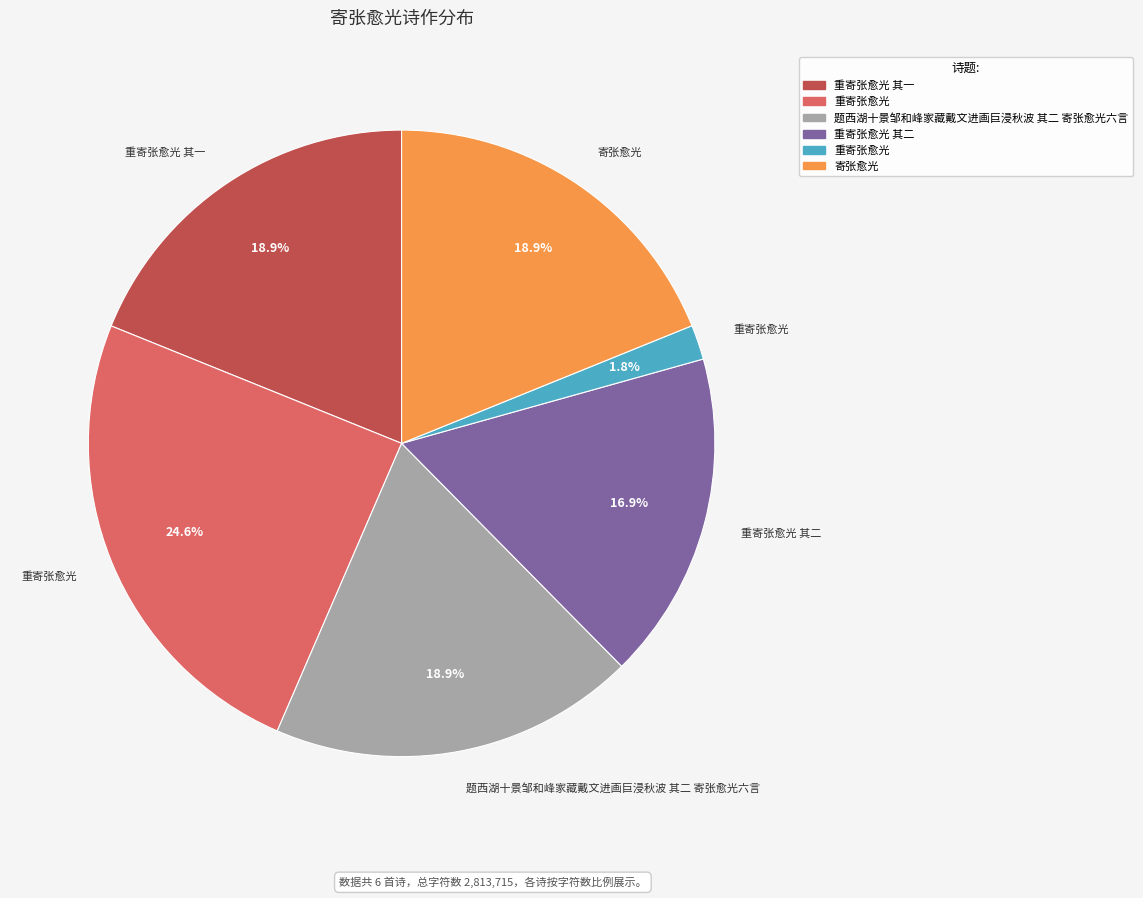

Does any single category account for the majority?

No